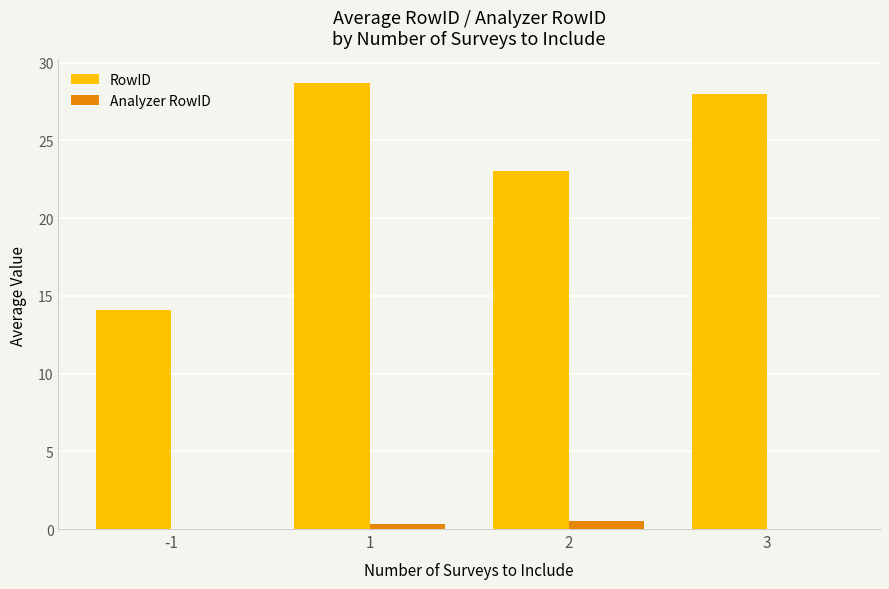

Are the bars horizontal?

No